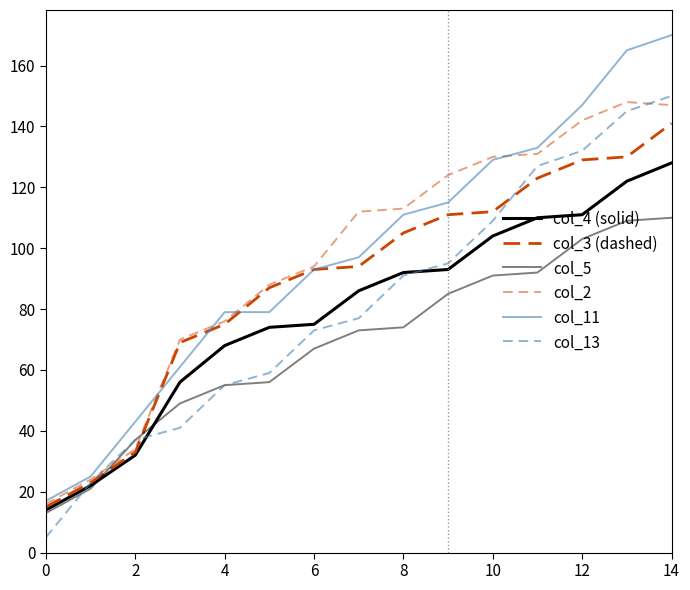

What is the lowest value of the col_5 series?

13